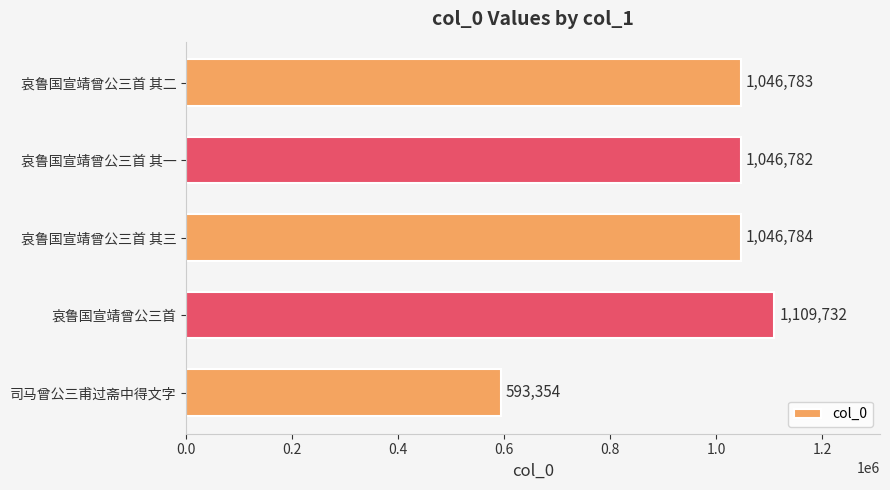

Is it true that the value at 哀鲁国宣靖曾公三首 is 1109732?

True